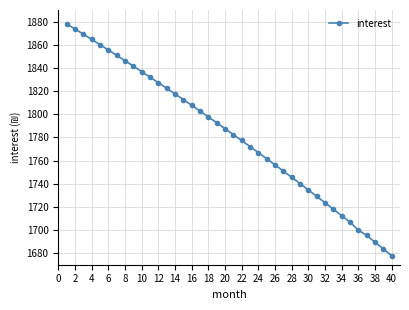

What is the minimum value shown in the chart?

1677.8